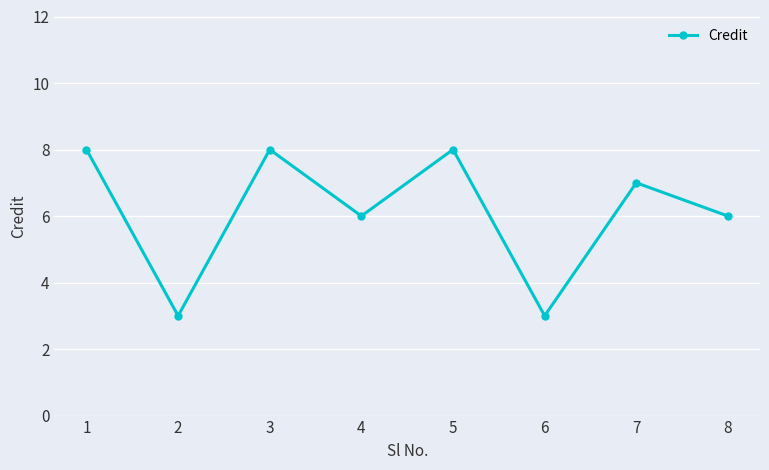

The chart shows a value of 8 at 5. True or false?

True